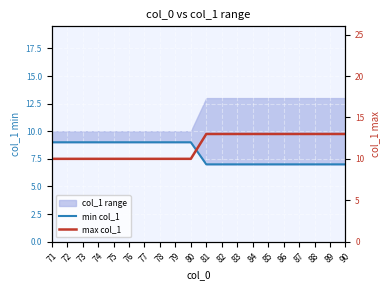

True or false: min col_1 has more than 0 points higher than both neighbors.

False